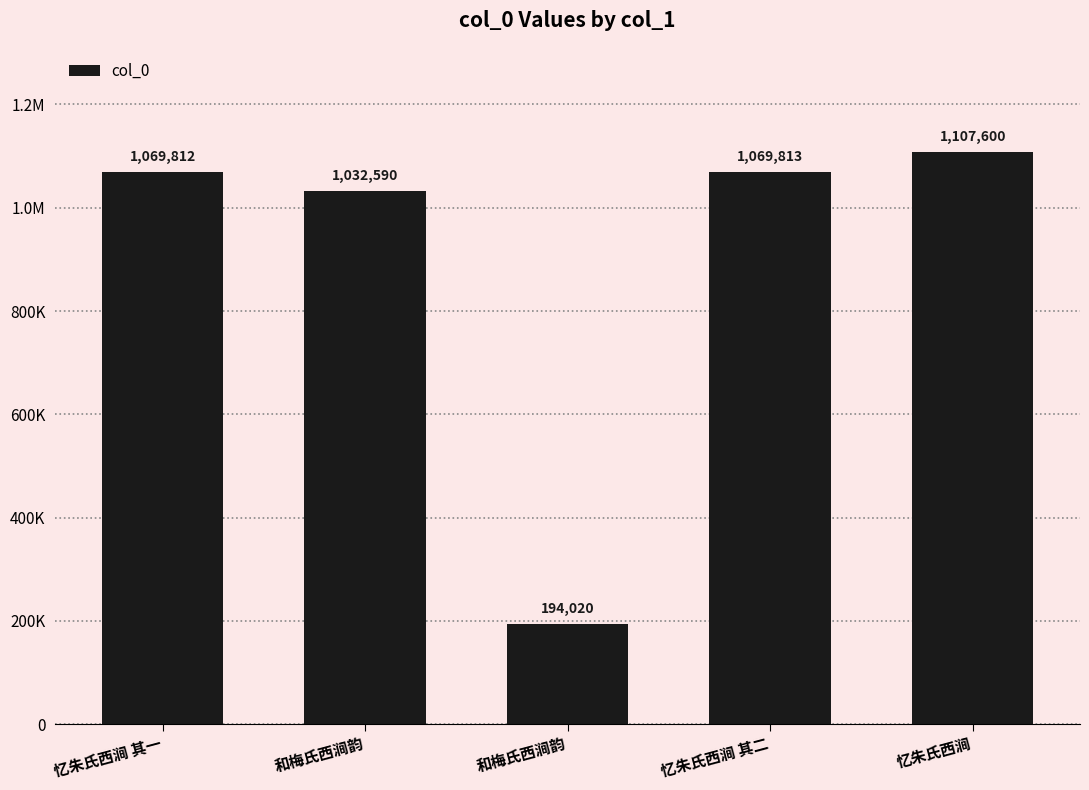

True or false: the data shows 1107600 at 忆朱氏西涧.

True